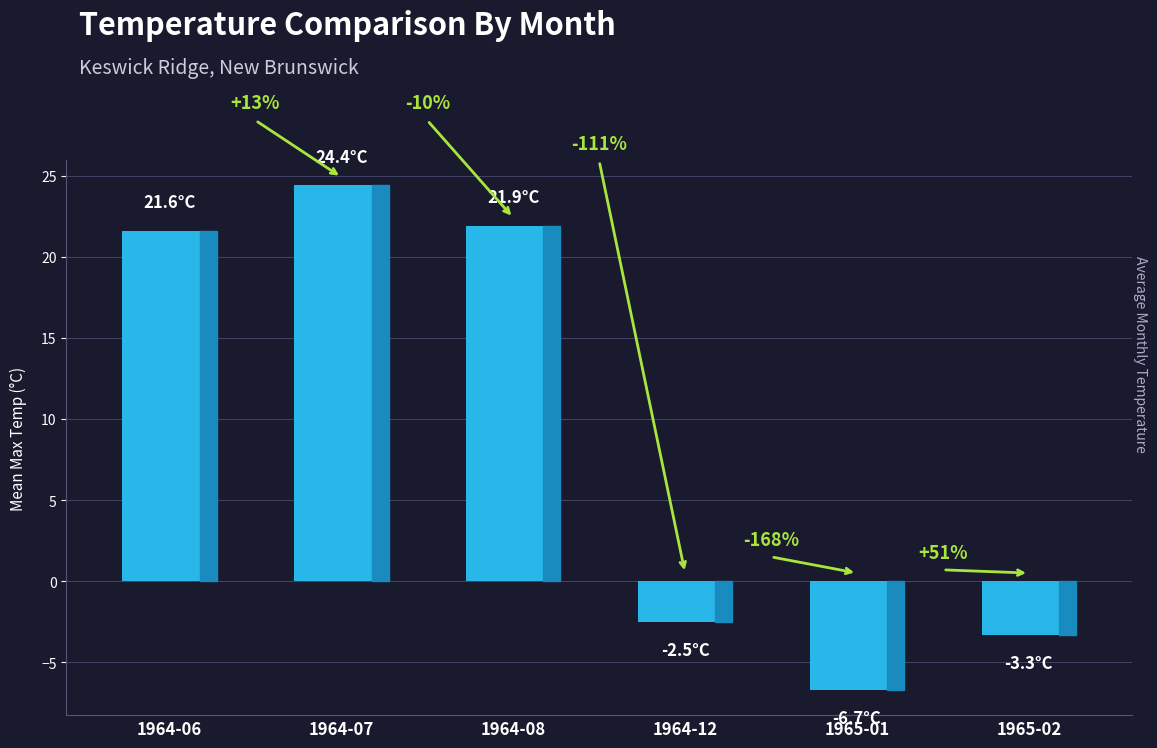

Are the bars horizontal?

No